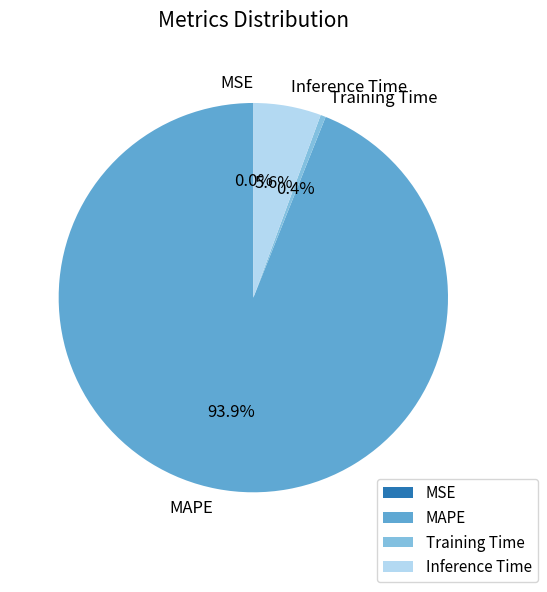

Between Inference Time and MAPE, which is larger?

MAPE